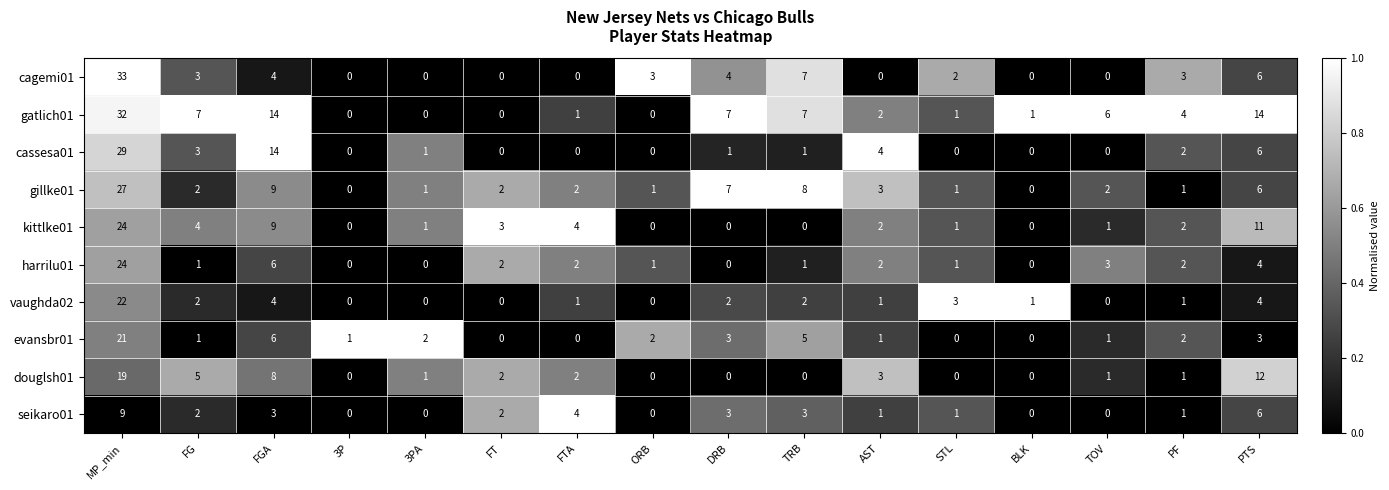

Which series has the largest total across all categories?

gatlich01